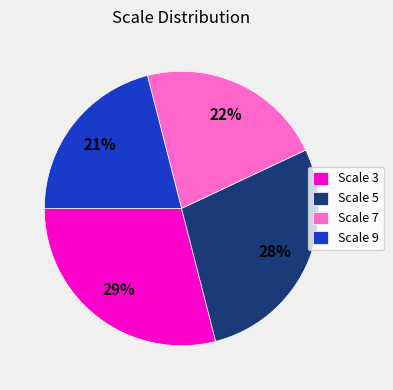

To the nearest percent, what is the average slice percentage?

25%